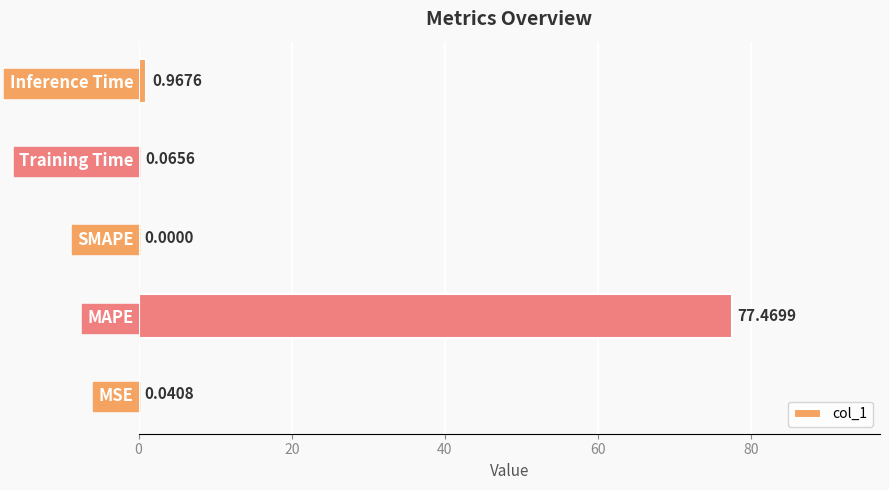

What is the maximum value shown in the chart?

77.5